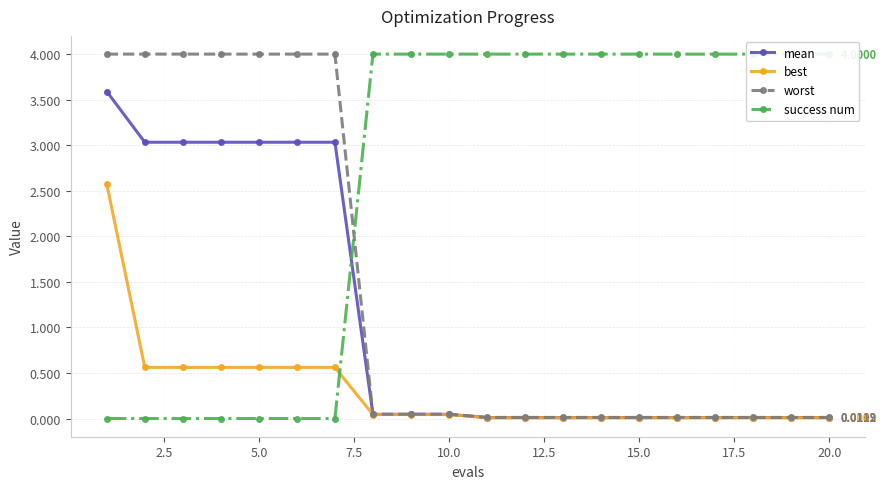

True or false: best has more than 0 points higher than both neighbors.

False